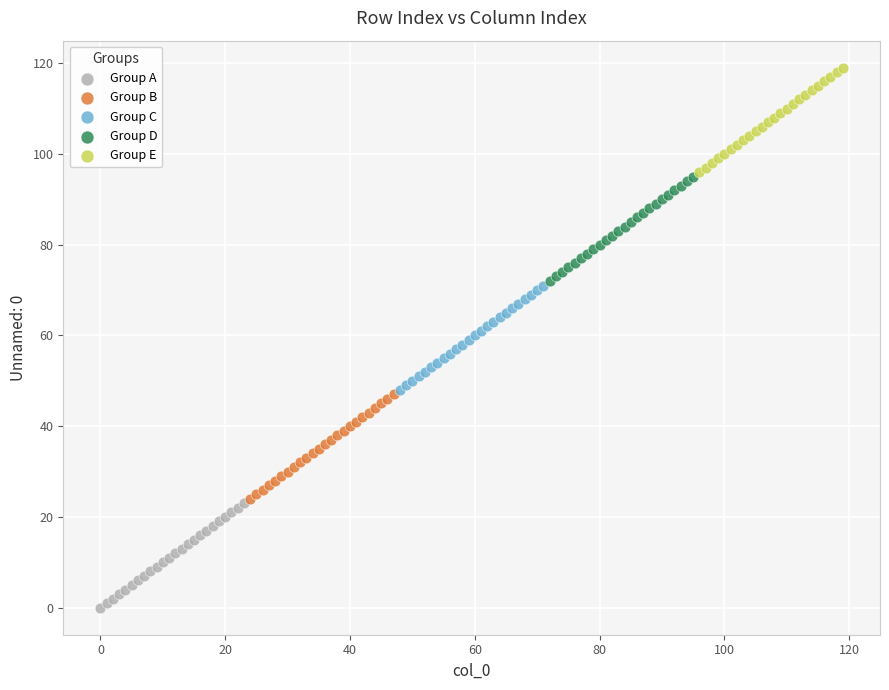

Which series reaches the minimum Y coordinate?

Group A